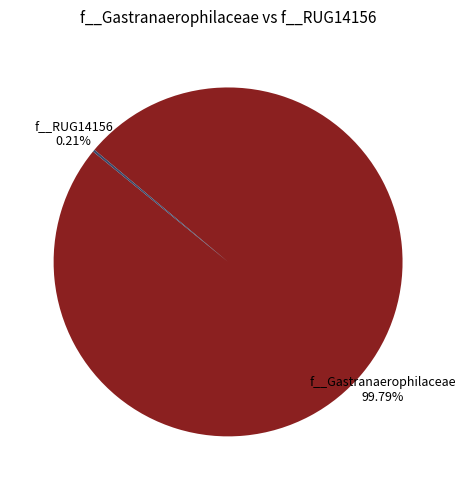

Is there any slice that represents more than half of the pie?

Yes